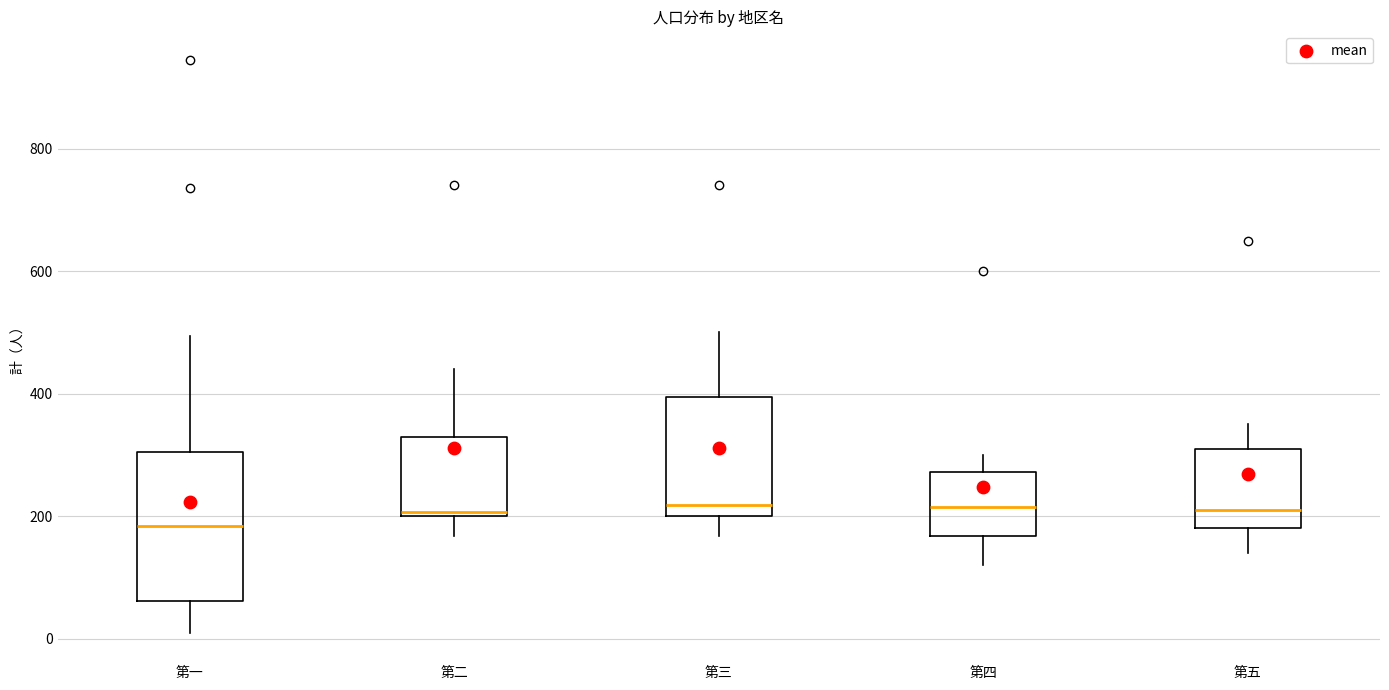

Where does the median line of the box for 第三 sit on the y-axis? The values are not printed on the chart, so give them approximately, as read against the axis.

220